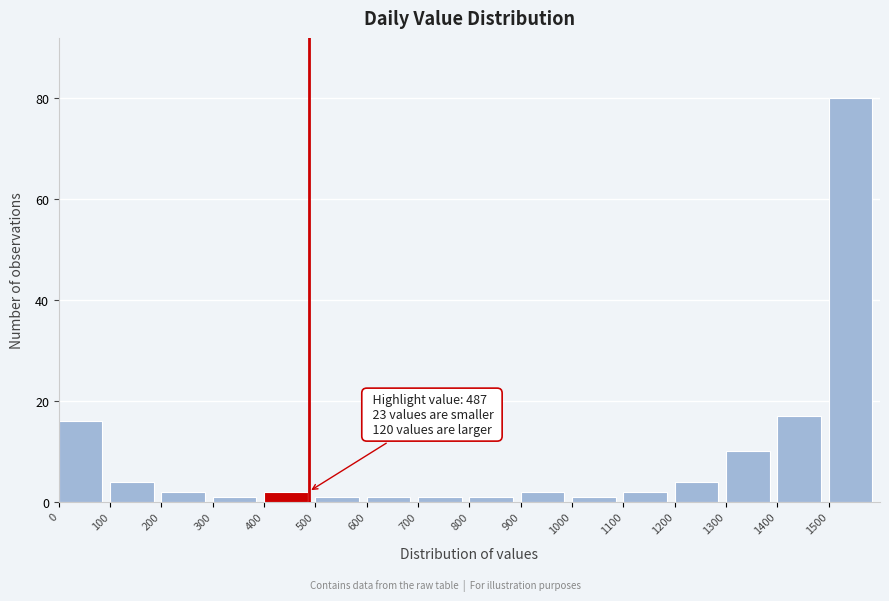

Which range on the x-axis has the tallest bar?

1500 to 1600